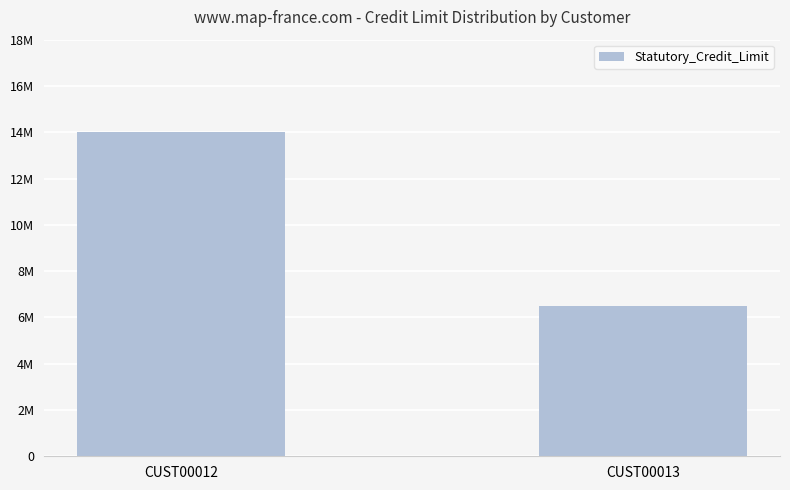

Does the chart contain any negative values?

No